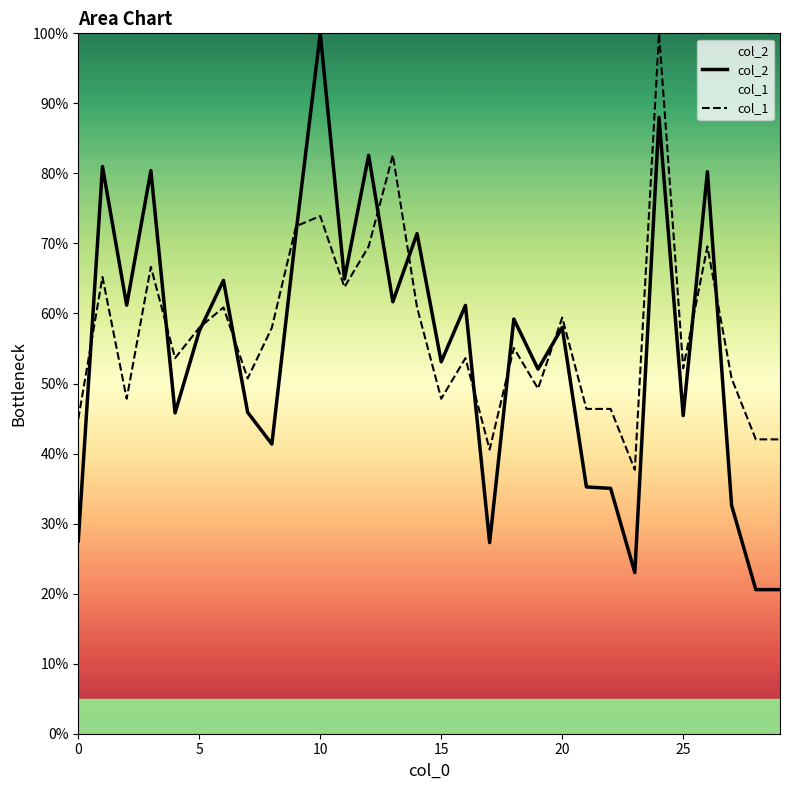

True or false: col_1 has more than 1 points higher than both neighbors.

True